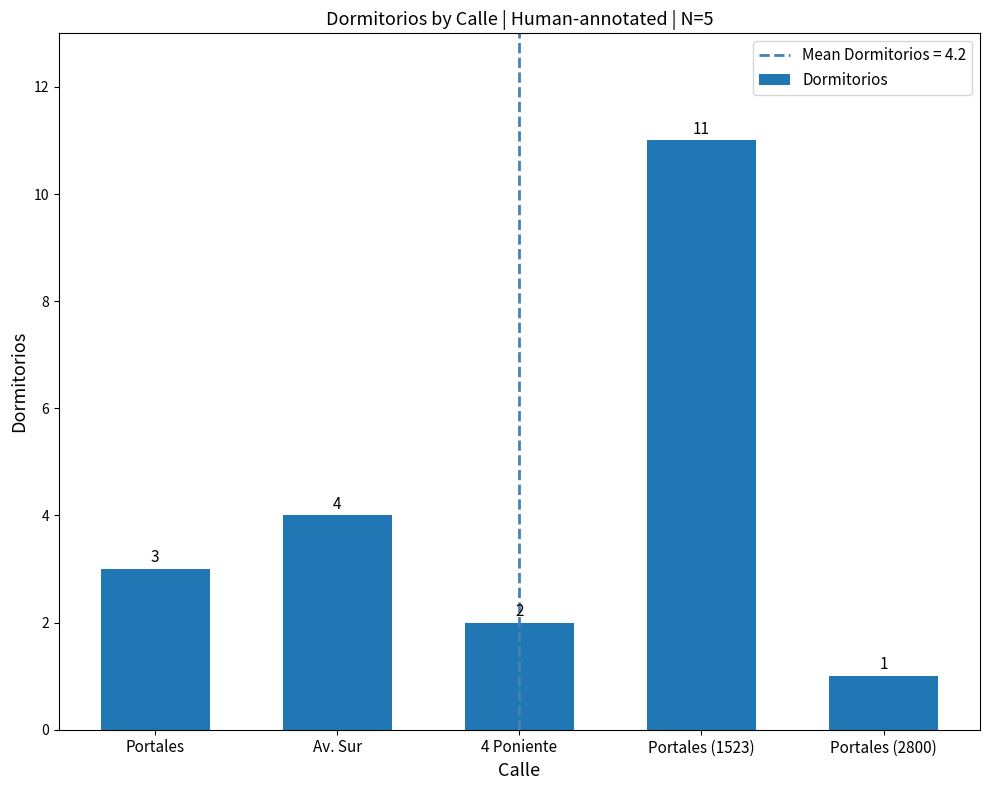

The value at 4 Poniente is 2. True or false?

True